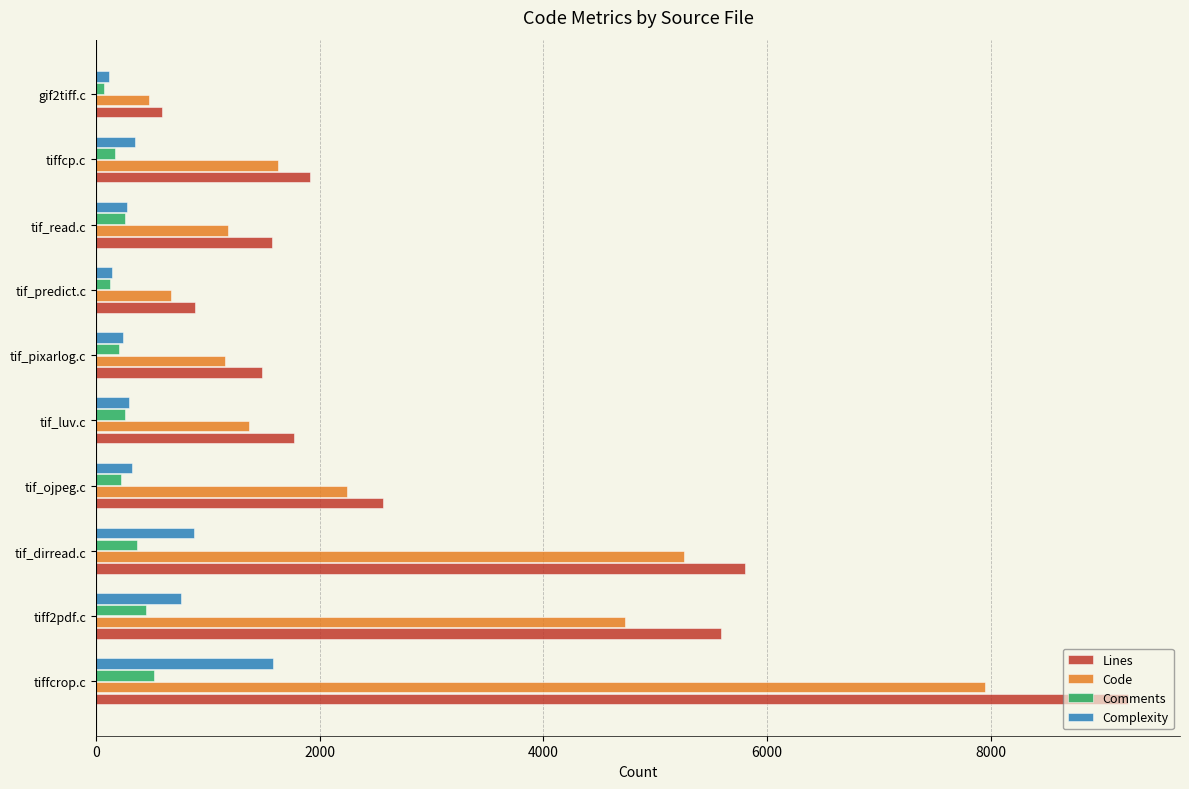

List the series in order of their peak value, highest first.

Lines, Code, Complexity, Comments